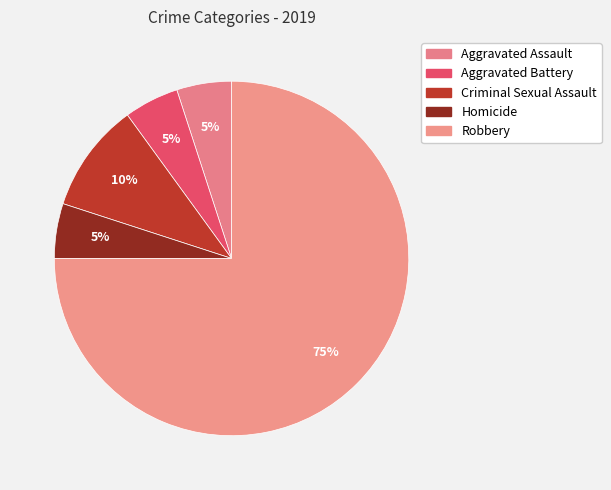

Is it true that Homicide is 5% of the pie?

True